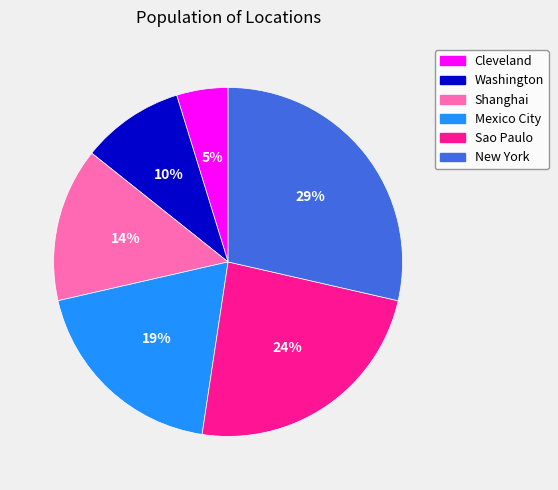

True or false: Sao Paulo accounts for 24% of the total.

True